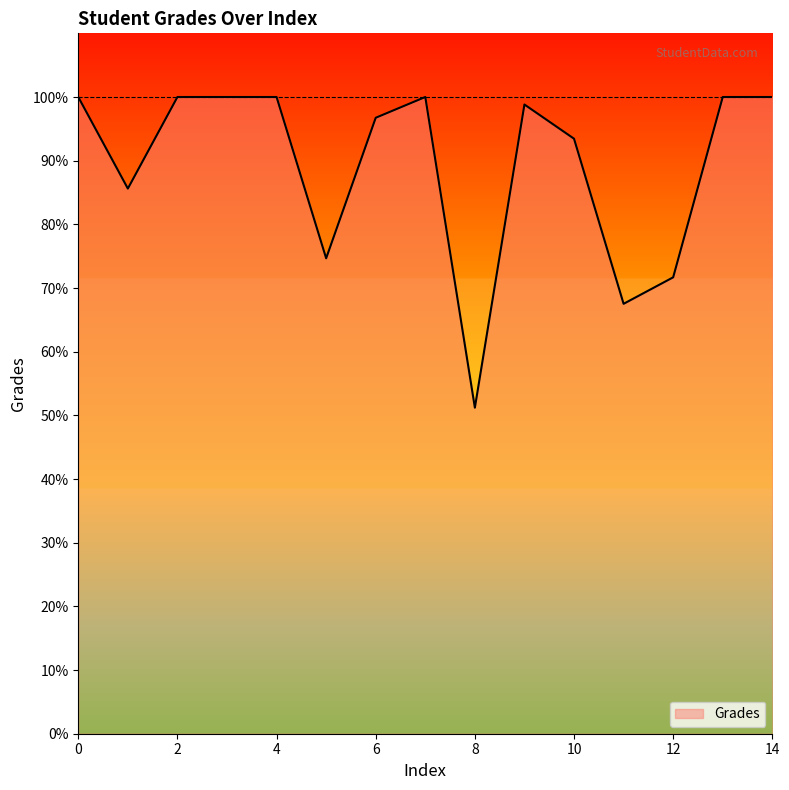

What is the average value?

89.3